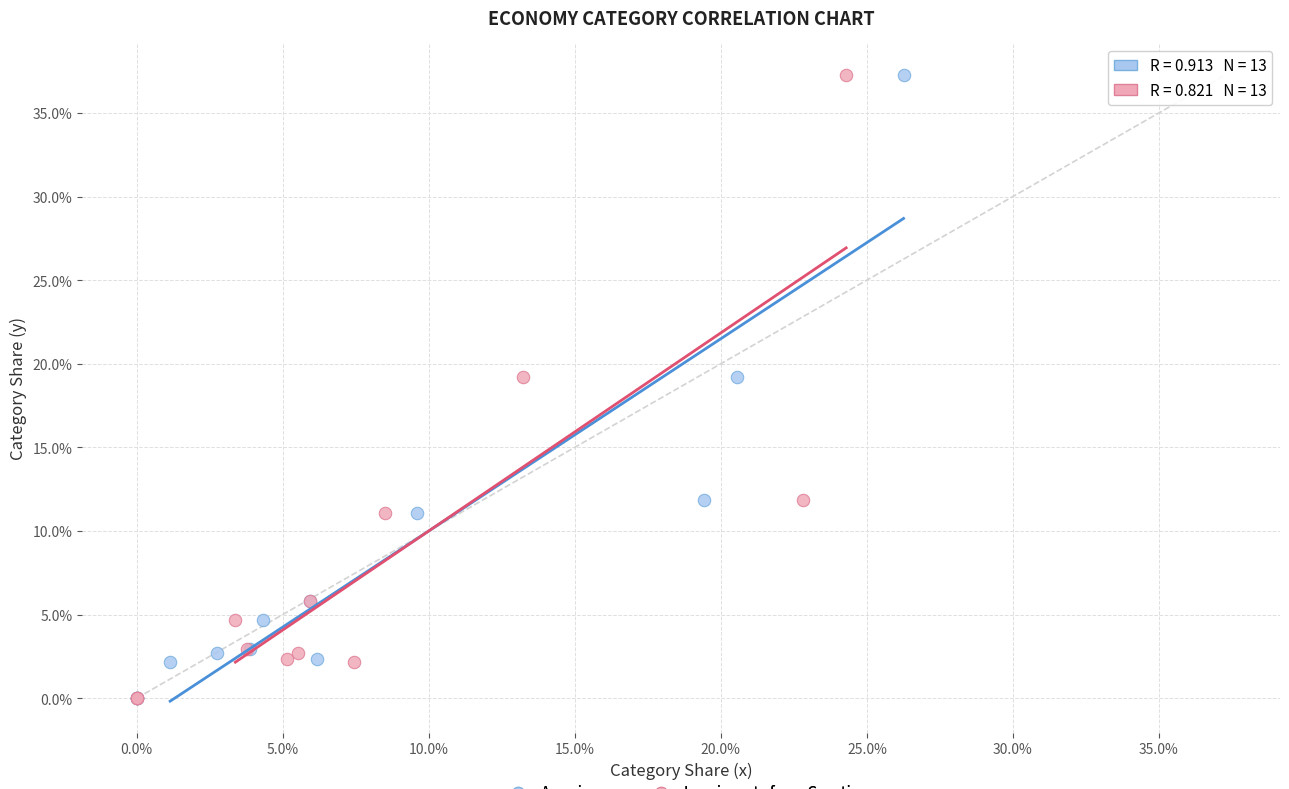

What are all the series names shown in the legend?

Americans, Immigrants from Croatia